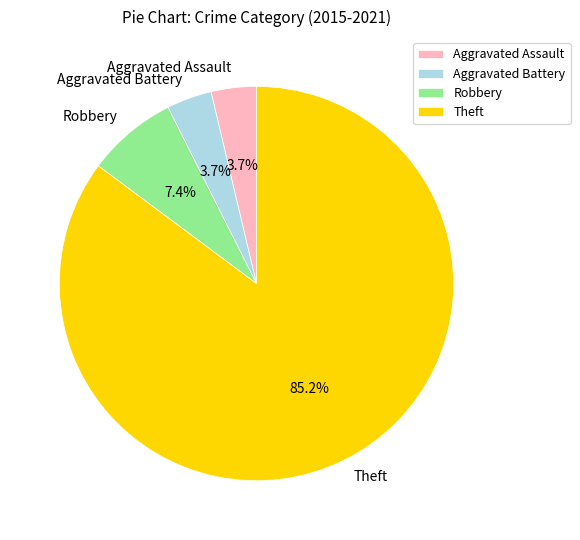

How many segments does this pie chart have?

4